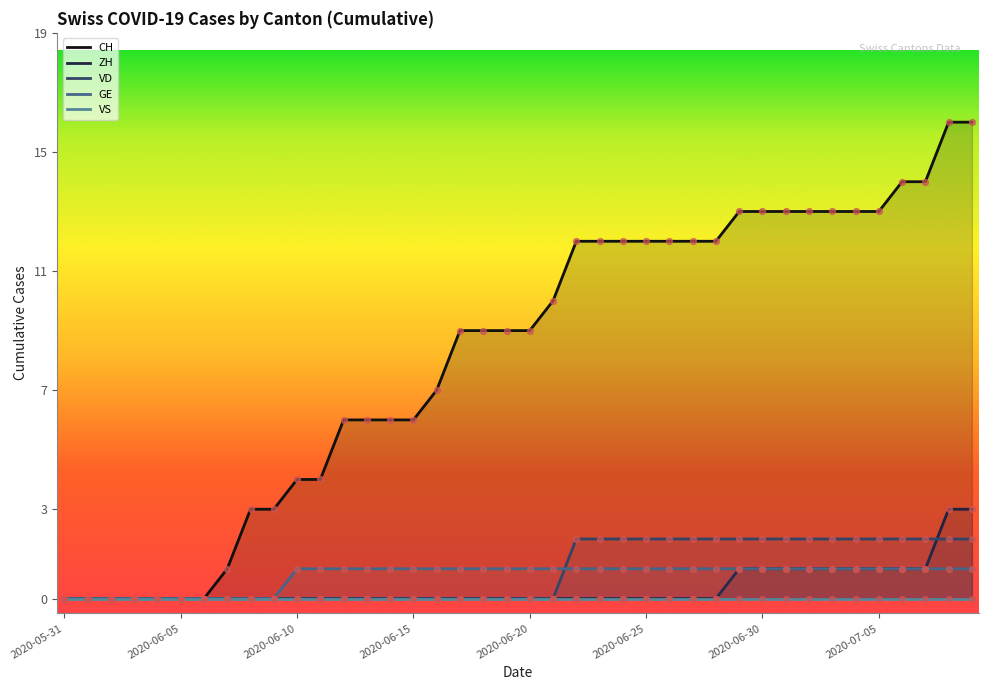

Which series has the widest spread of Y values?

CH